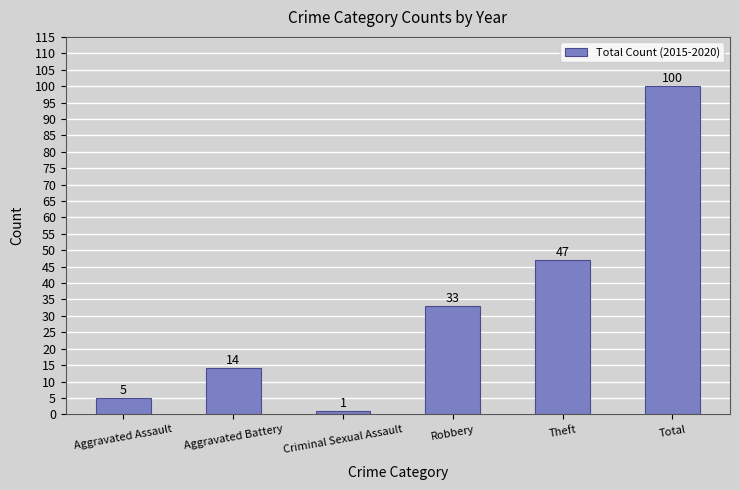

Reading left to right, list all the values displayed in this chart.

5	14	1	33	47	100